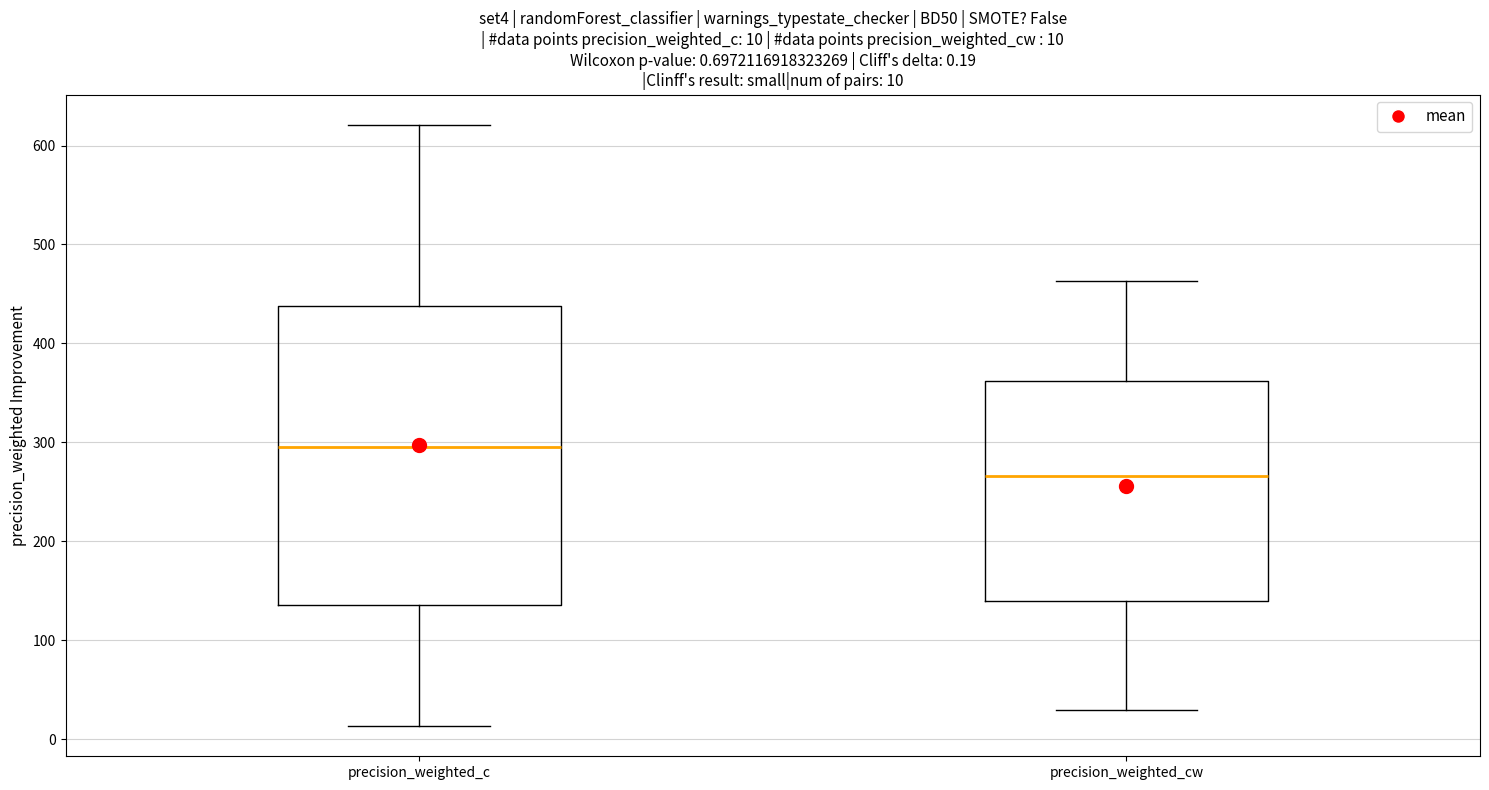

Which box is the tallest, from its lower edge to its upper edge?

precision_weighted_c